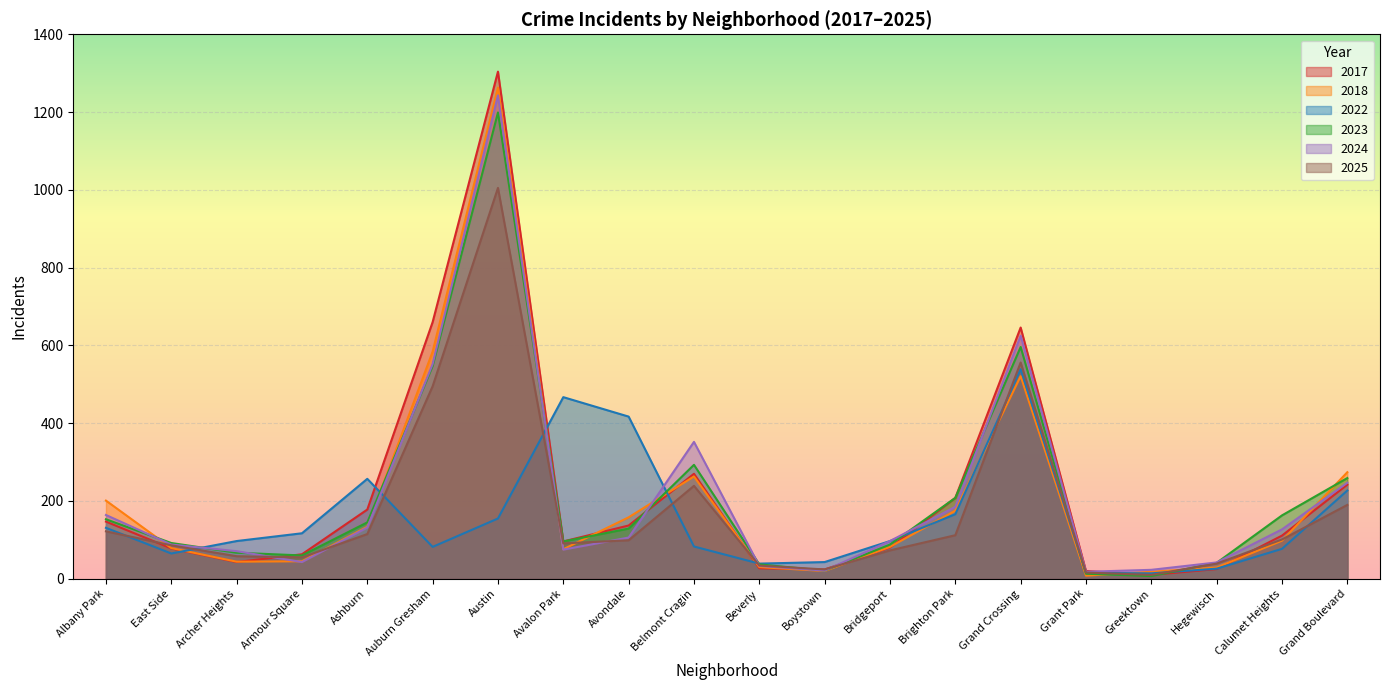

What is the average value of the 2018 series?

205